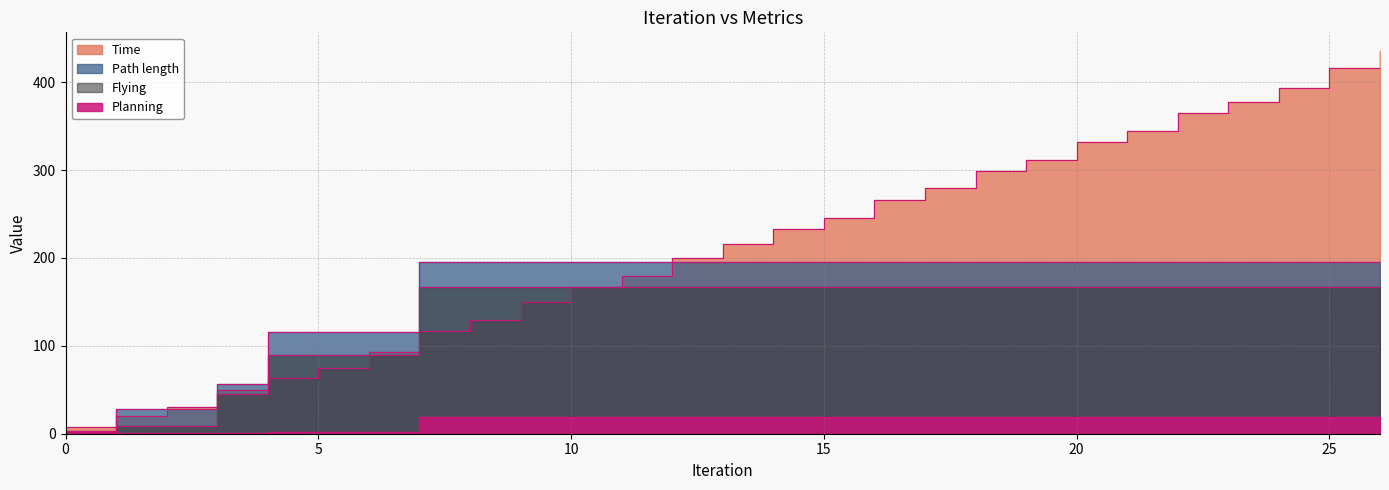

The Time series shows 365.0 at 22. True or false?

True